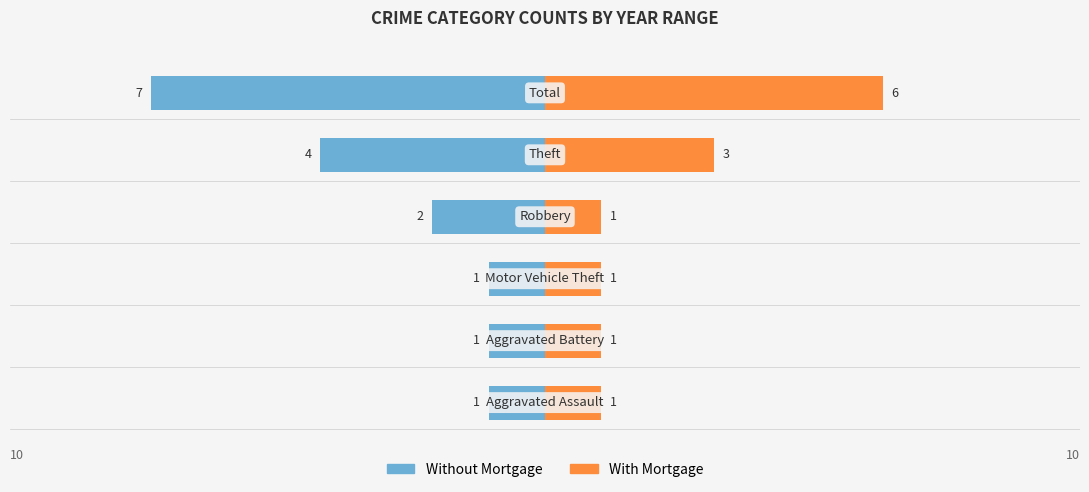

Reading left to right, what are all the values shown in this chart?

Without Mortgage: 0=-1	1=-1	2=-1	3=-2	4=-4	5=-7
With Mortgage: 0=1	1=1	2=1	3=1	4=3	5=6